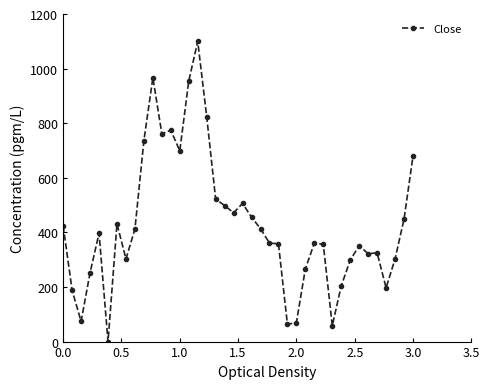

What is the difference between the maximum and second lowest values?

1042.0